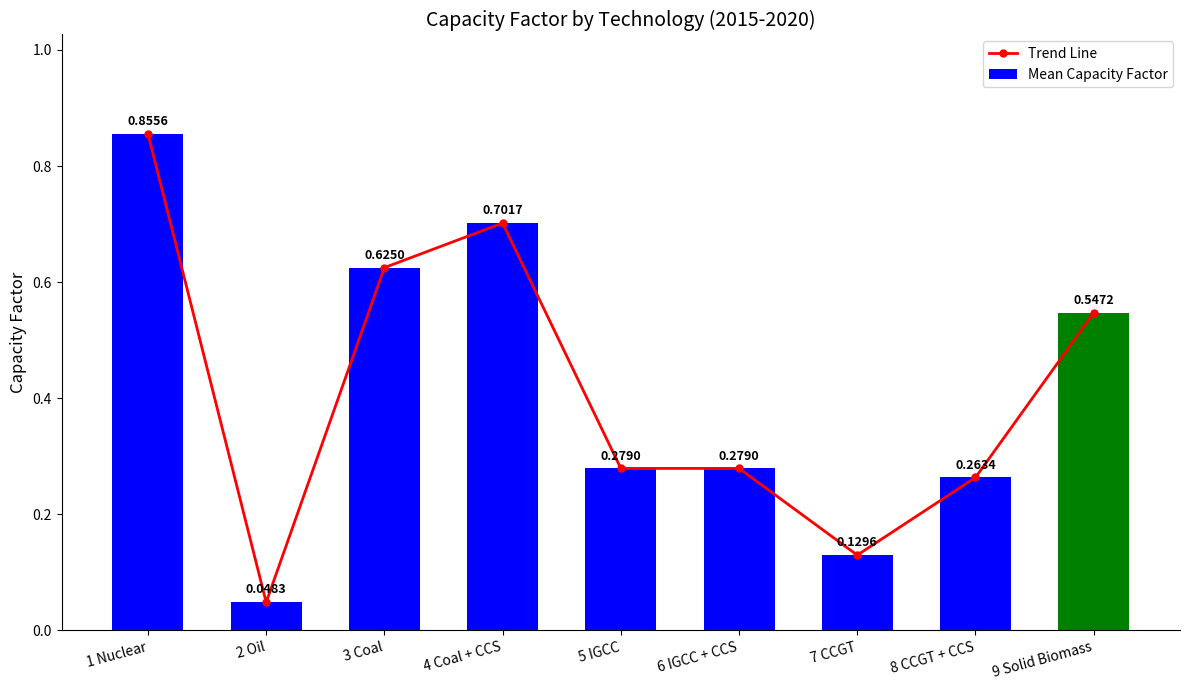

True or false: Mean Capacity Factor has a value of 0.3 at 6 IGCC + CCS.

True